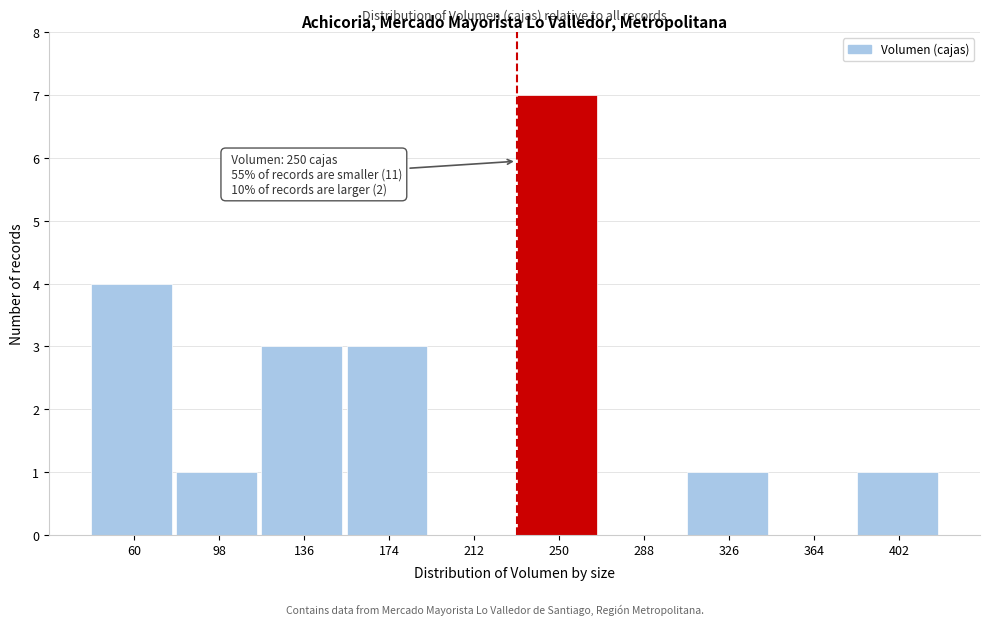

Reading left to right, transcribe all the data shown in this chart.

60=4	98=1	136=3	174=3	212=0	250=7	288=0	326=1	364=0	402=1